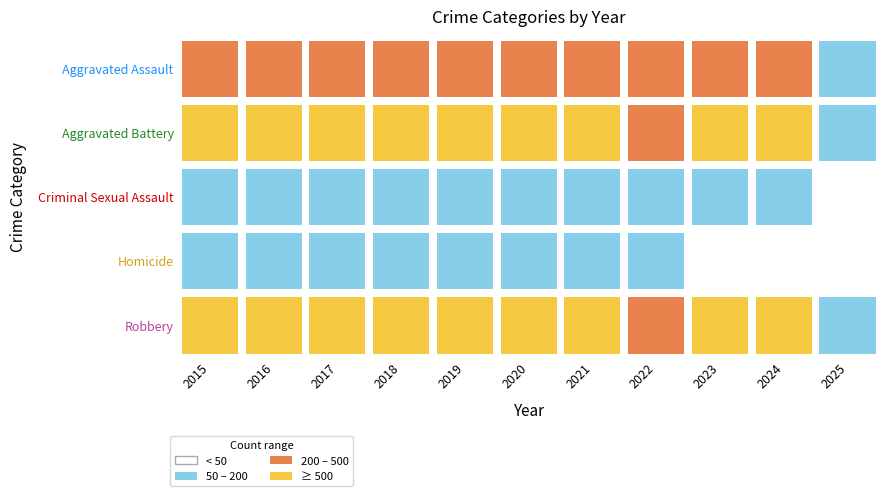

What is the difference between the maximum and second lowest values in the Aggravated Assault series?

171